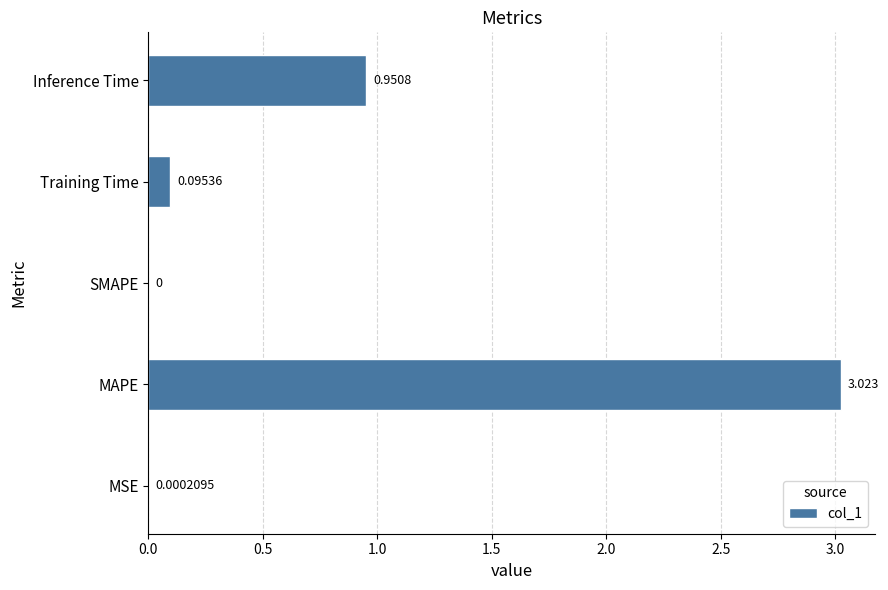

Which label corresponds to the largest value in the chart?

MAPE